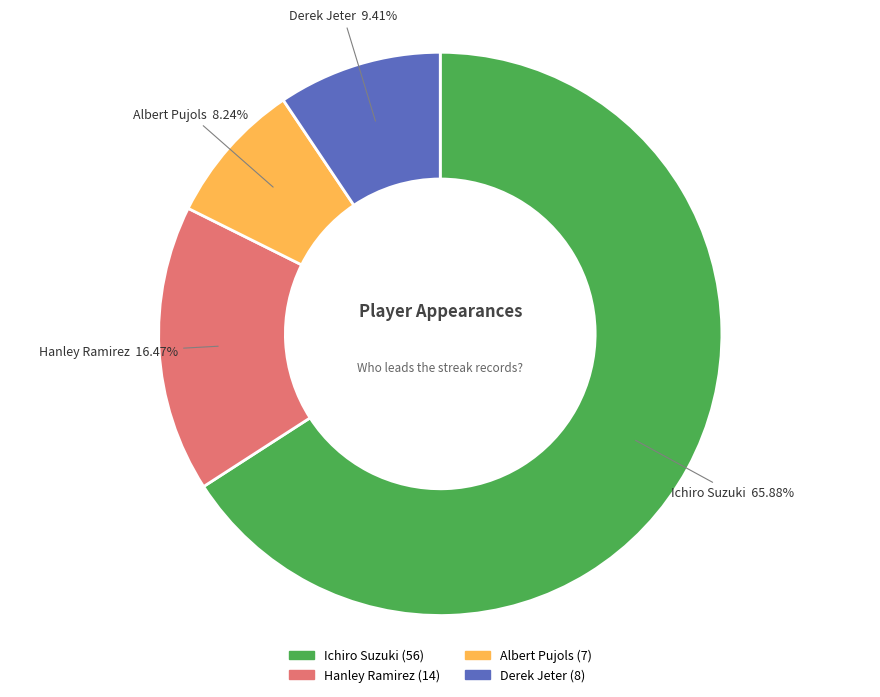

Is there any slice that represents more than half of the pie?

Yes